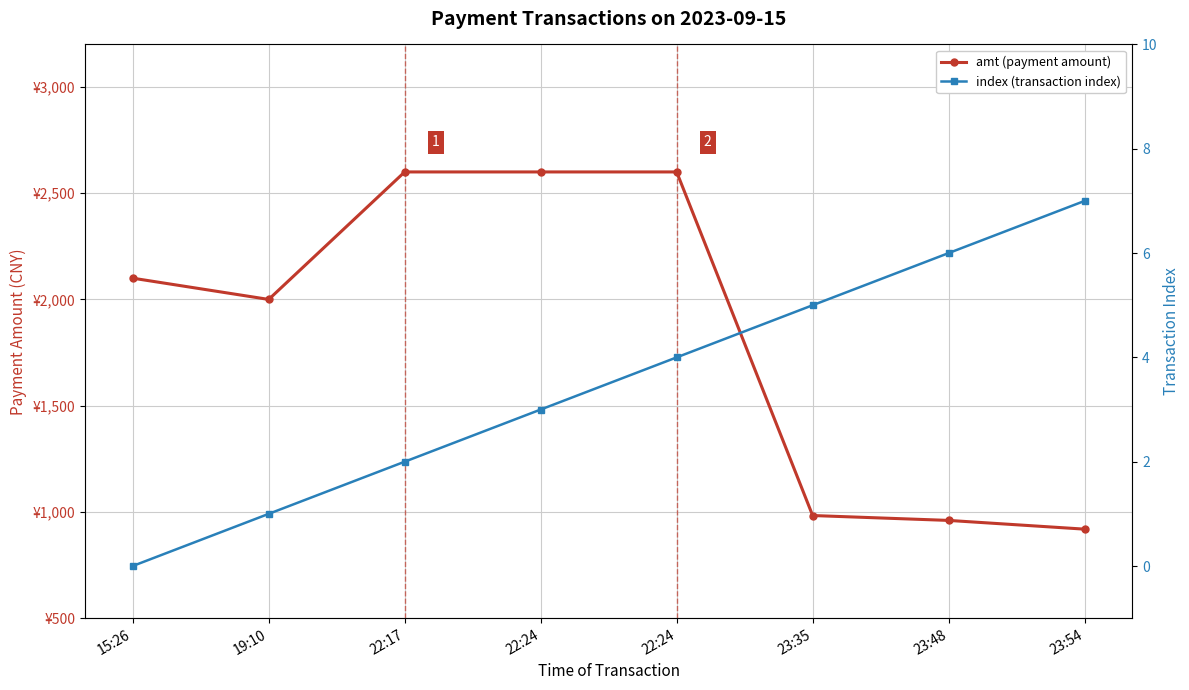

Does the chart display data point markers on the line(s)?

Yes